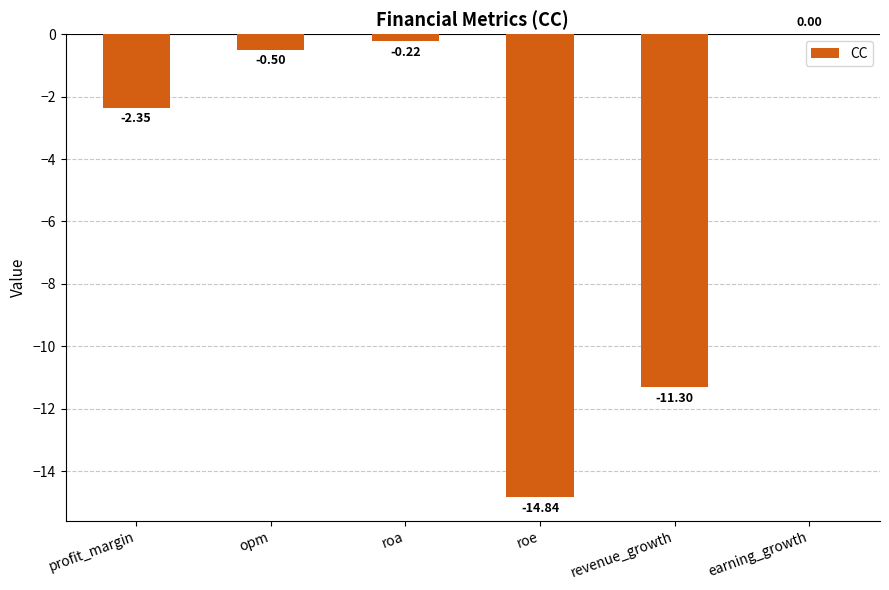

Between earning_growth and roe, which is larger?

earning_growth